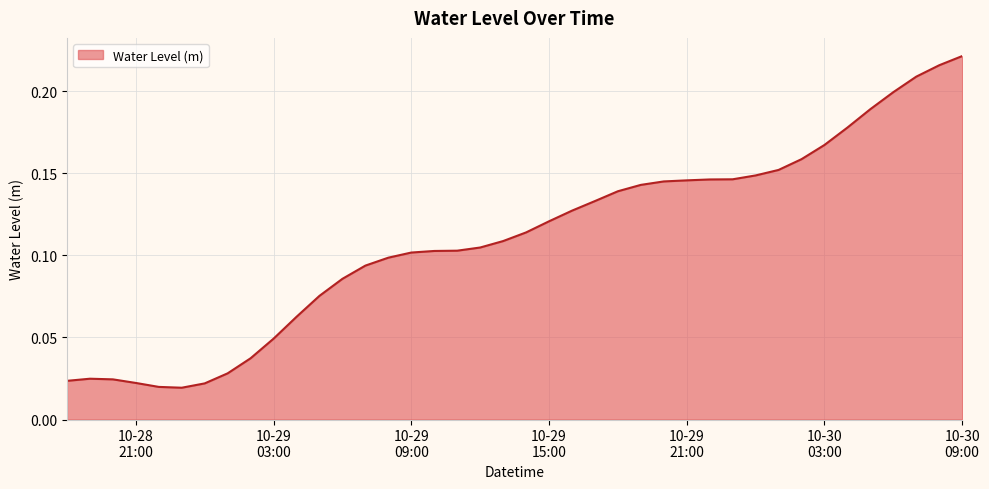

Is this an area chart (filled region under the line)?

Yes